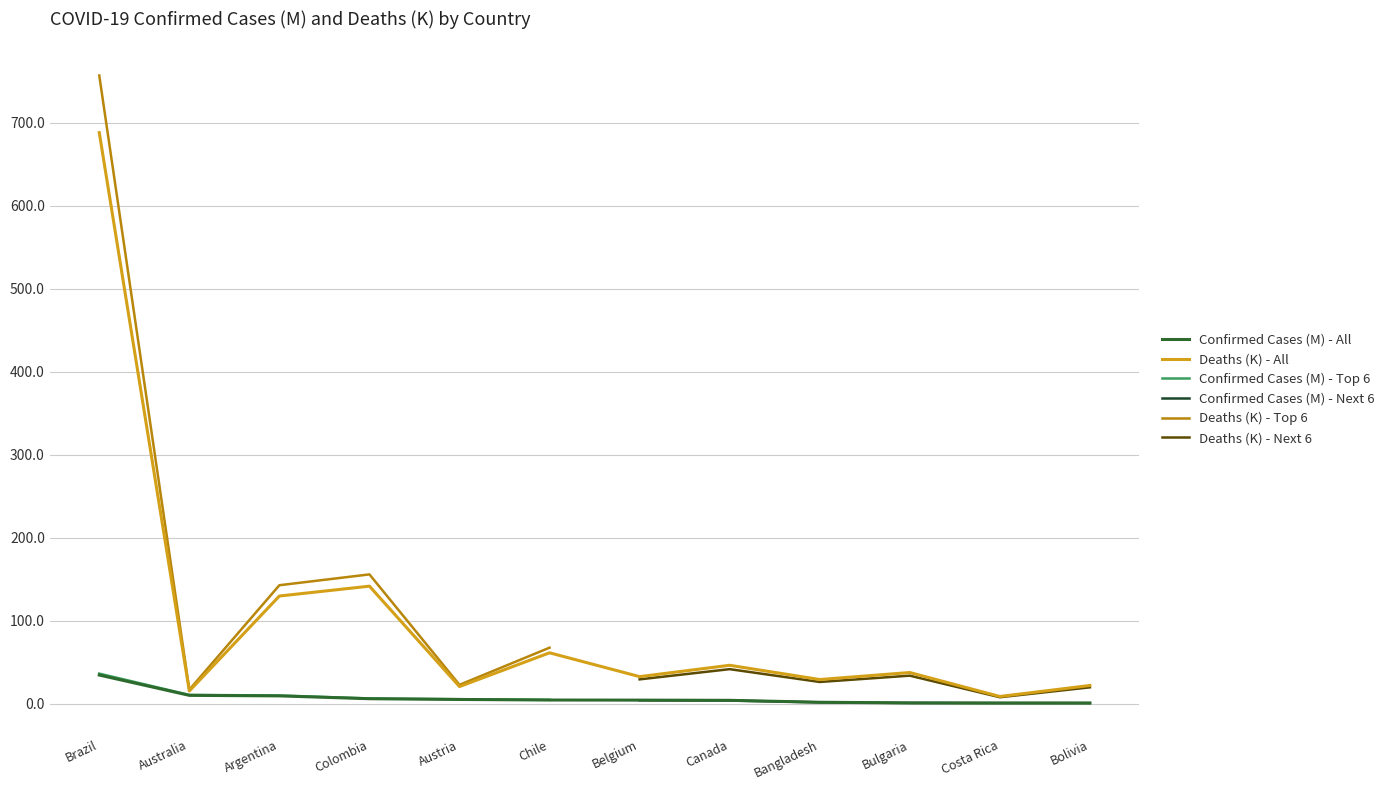

What is the label of the 4th point from the left?

Colombia